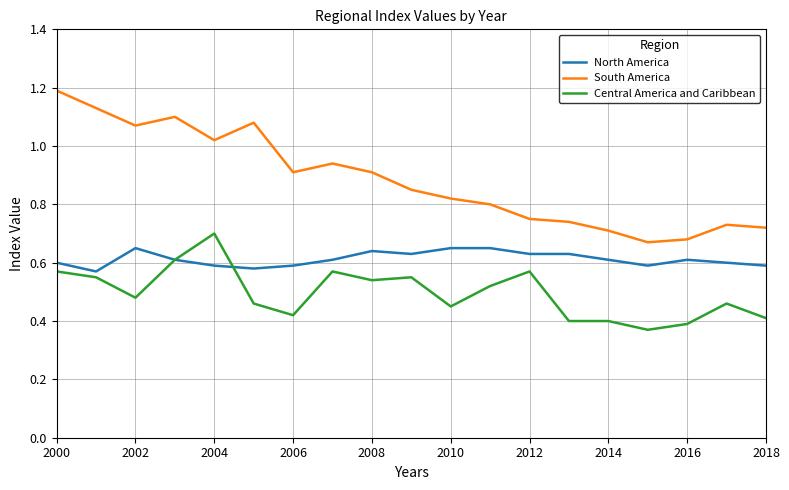

At how many categories does at least one series exceed 0?

19